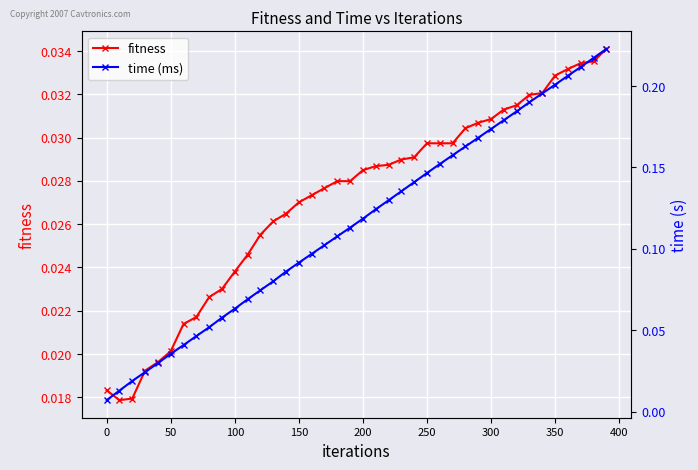

What are all the series names shown in the legend?

fitness, time (ms)